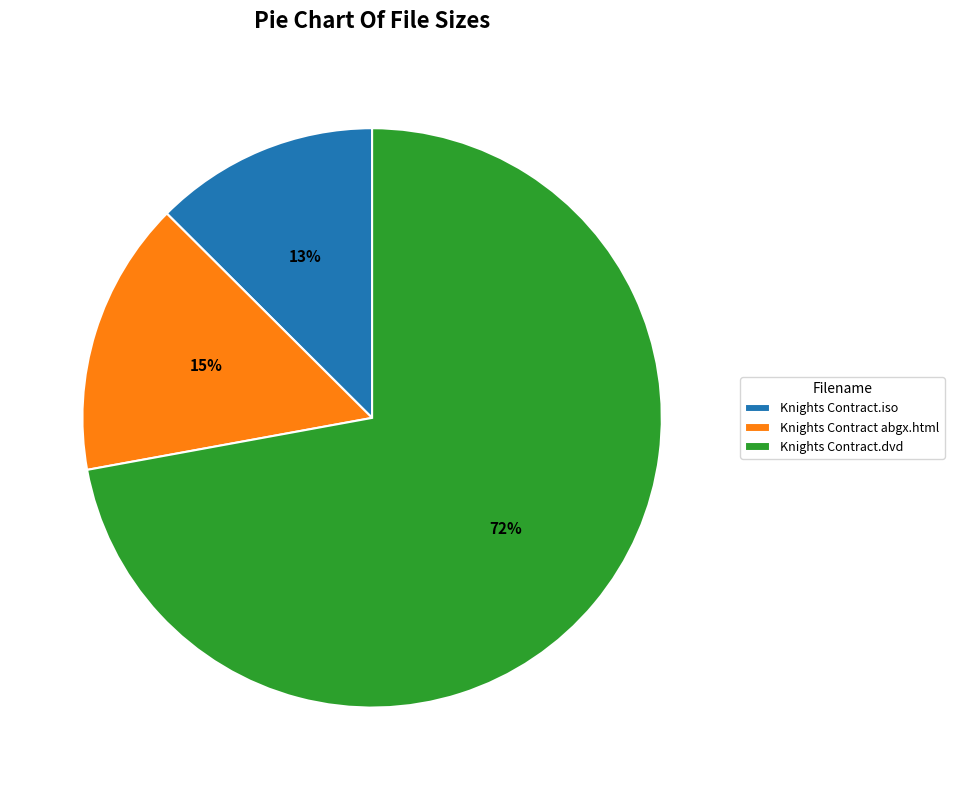

To the nearest percent, what is the difference between the Knights Contract abgx.html and Knights Contract.dvd slice percentages?

57%